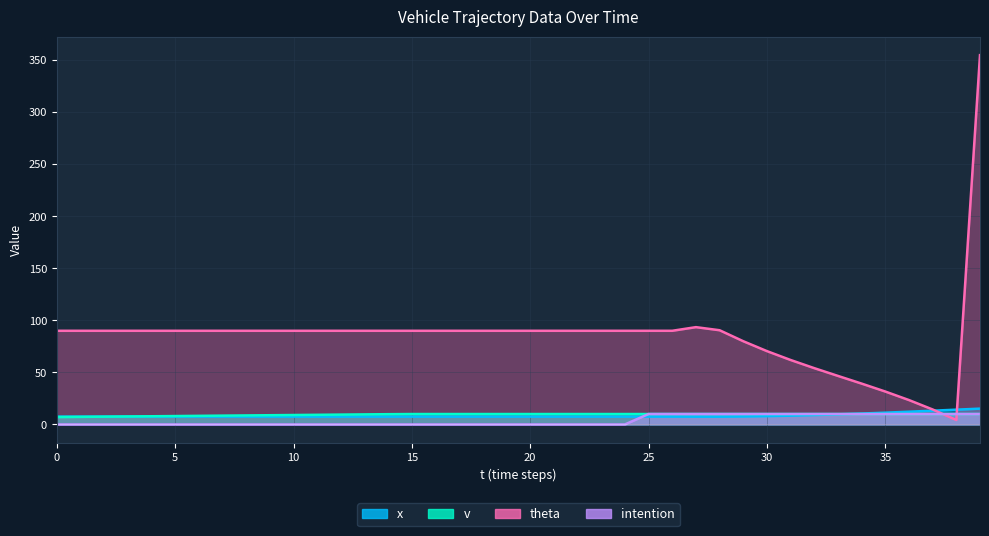

What is the average value of the x series?

8.4